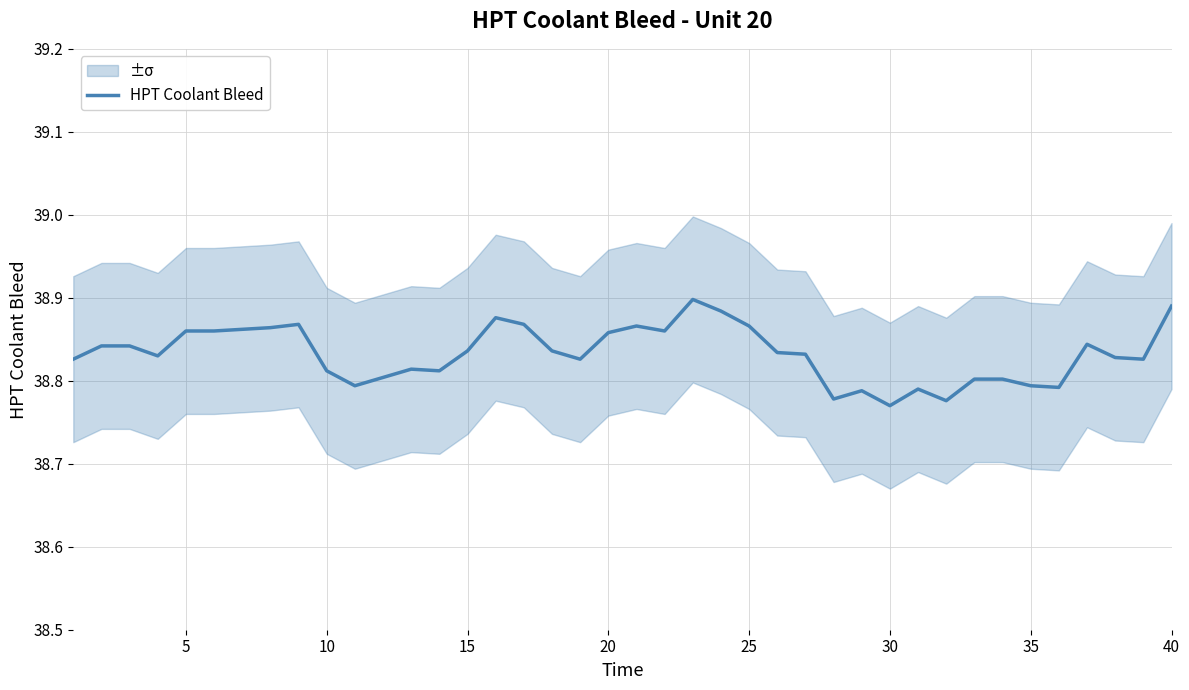

The chart shows a value of 38.8 at 34. True or false?

True